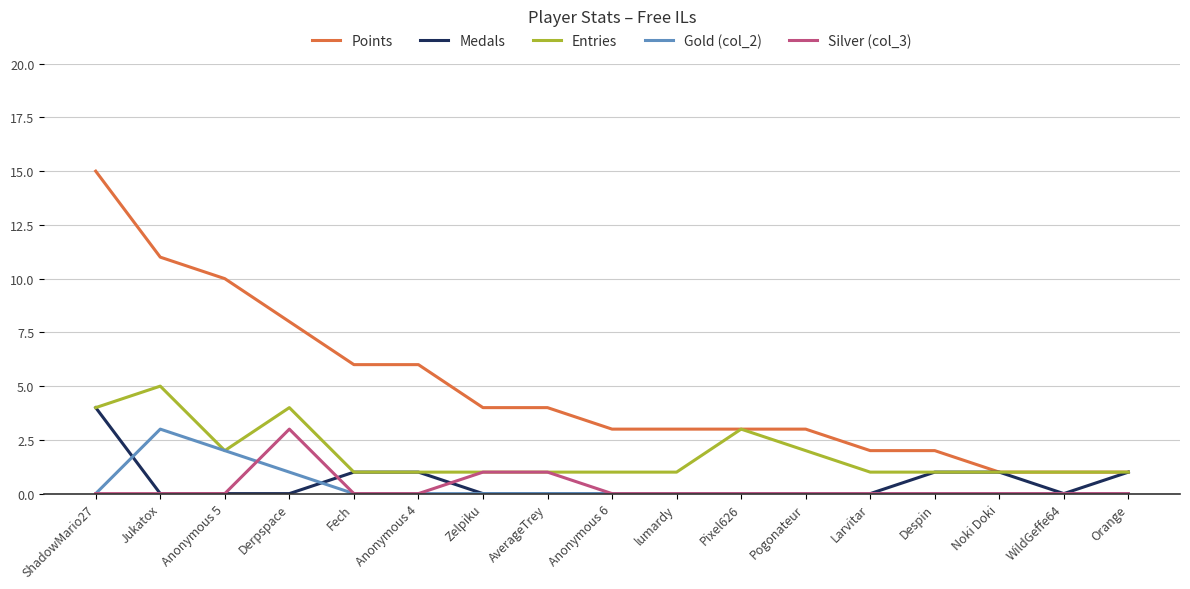

What is the total value across all series at Larvitar?

3